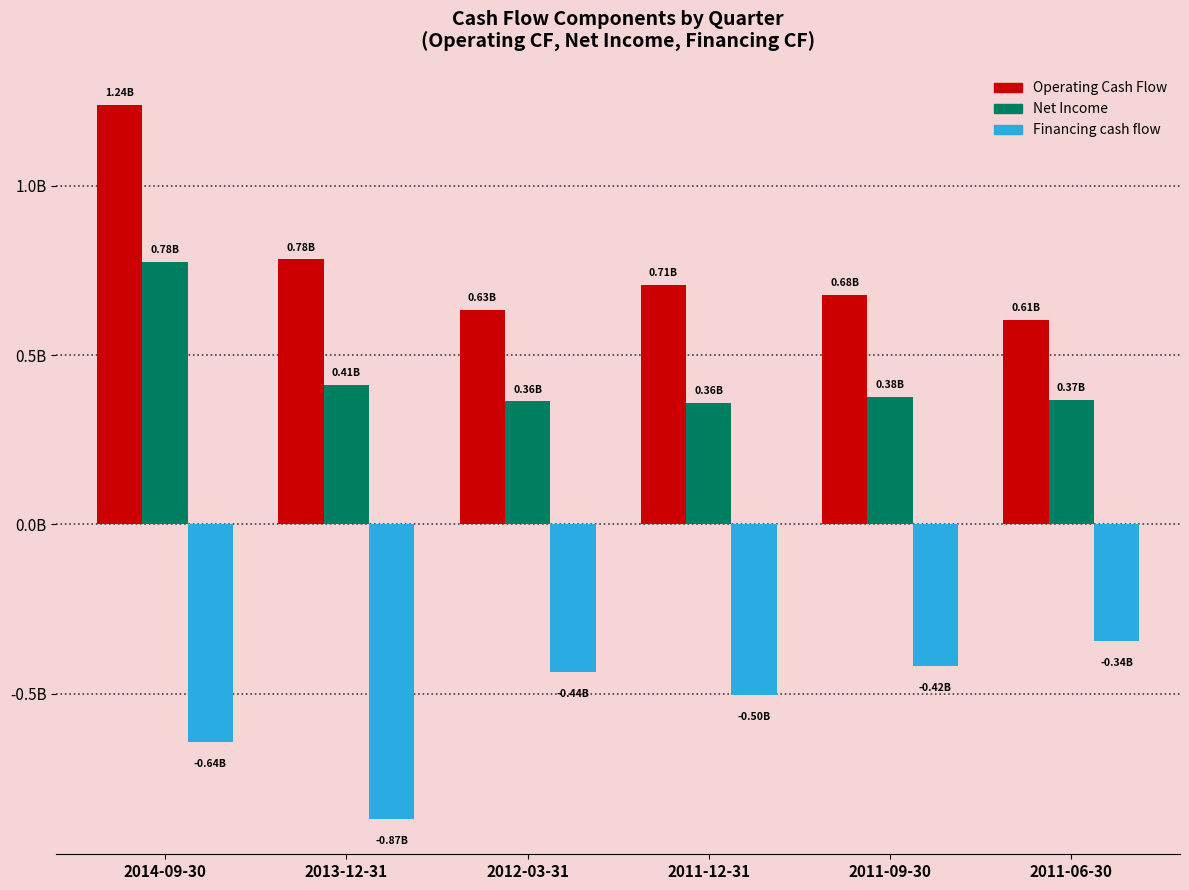

Rank the categories by Operating Cash Flow value from lowest to highest.

2011-06-30, 2012-03-31, 2011-09-30, 2011-12-31, 2013-12-31, 2014-09-30